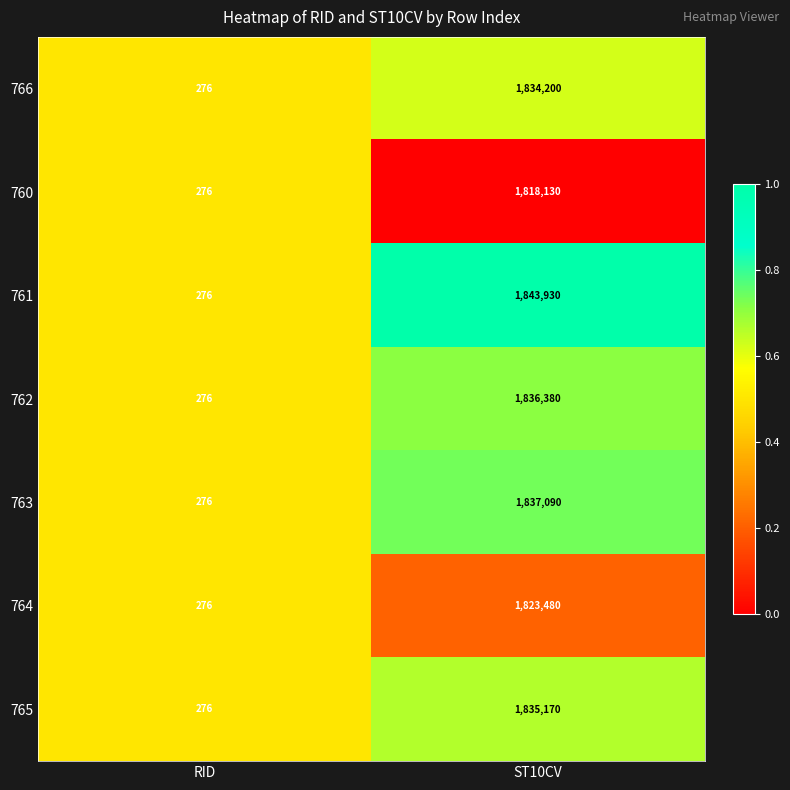

What is the minimum value for 761?

276